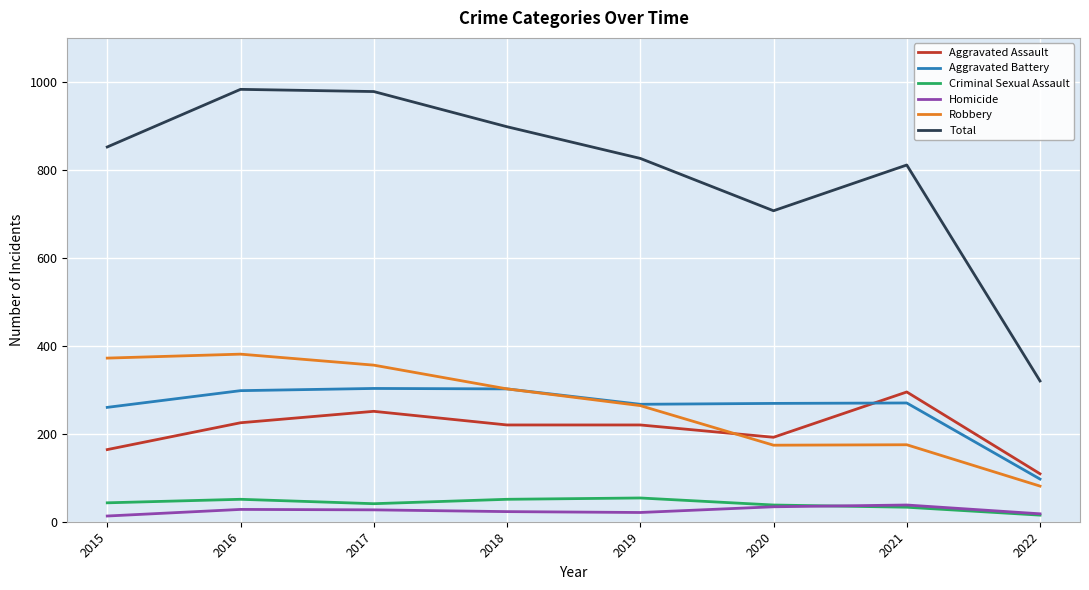

Is it true that Robbery equals 284 at 2020?

False